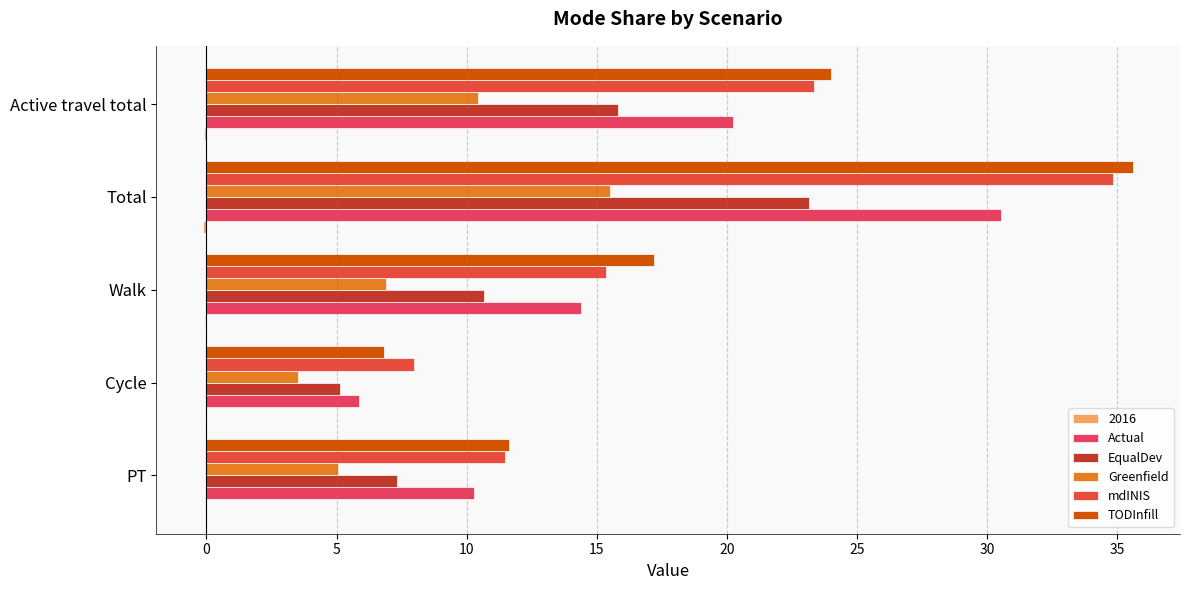

Reading right to left, list all the values displayed in this chart.

Actual: 20.2	30.5	14.4	5.9	10.3
EqualDev: 15.8	23.1	10.7	5.1	7.3
Greenfield: 10.4	15.5	6.9	3.5	5.1
mdINIS: 23.4	34.8	15.4	8.0	11.5
TODInfill: 24.0	35.6	17.2	6.8	11.6